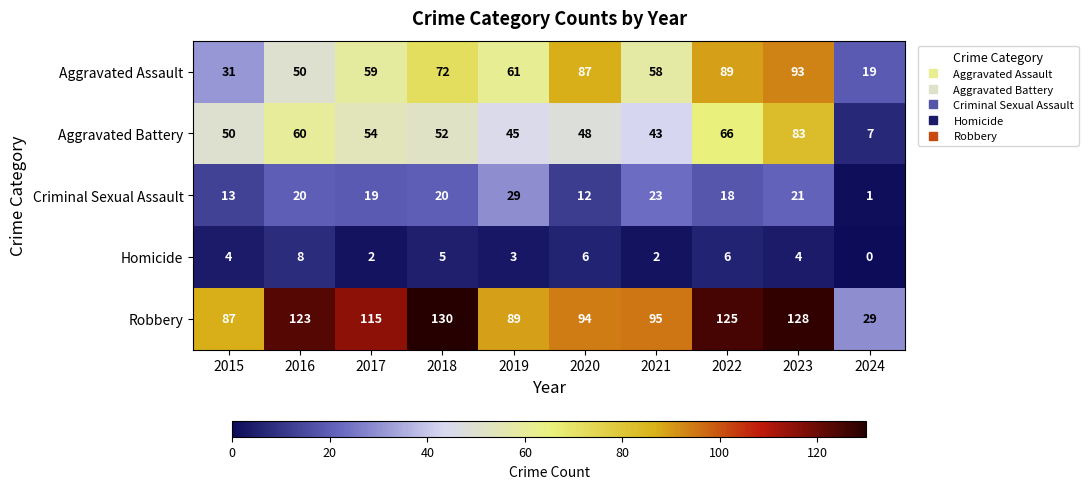

What is the average value of the Criminal Sexual Assault series?

18